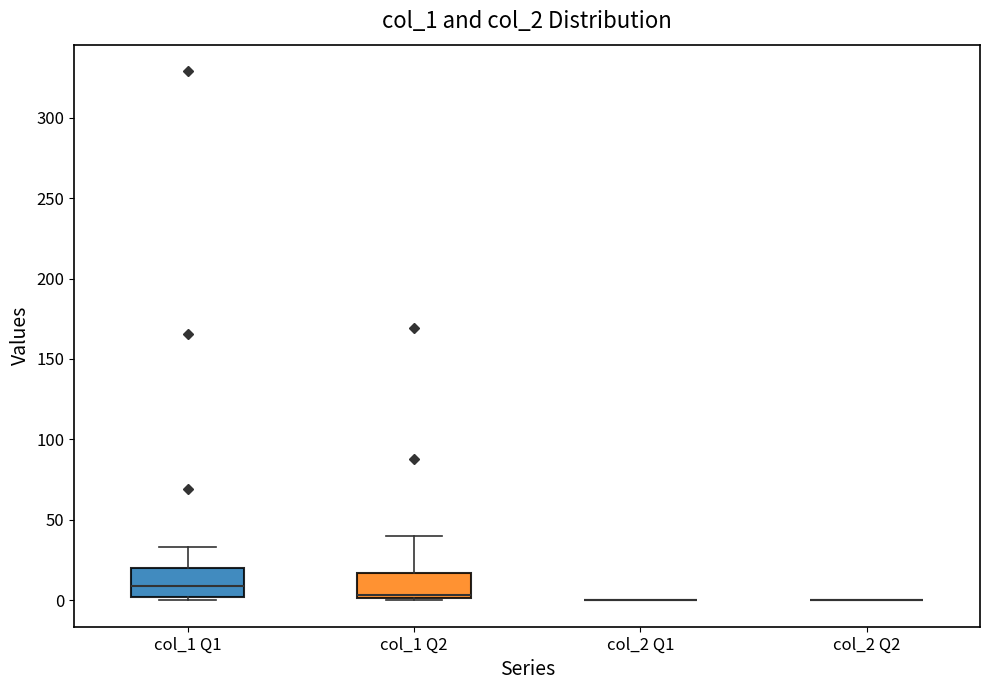

Reading left to right, transcribe this box plot: for each box, give where its median line is, the range the box spans, and where its two whiskers end, as read against the y-axis. The values are not printed on the chart, so give them approximately, as read against the axis.

col_1 Q1: median 10, box 0 to 20, whiskers 0 (just below the box's lower edge) to 35
col_1 Q2: median 5, box 0 to 15, whiskers 0 to 40
col_2 Q1: box collapsed to a line at 0, whiskers 0 to 0
col_2 Q2: box collapsed to a line at 0, whiskers 0 to 0